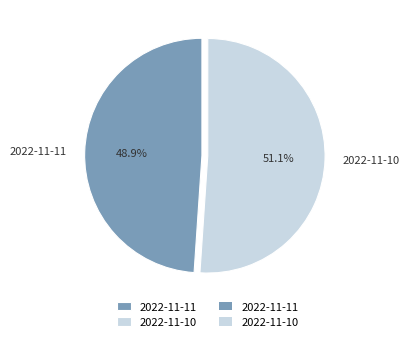

Do 2022-11-10 and 2022-11-11 together represent more than half of the pie?

Yes